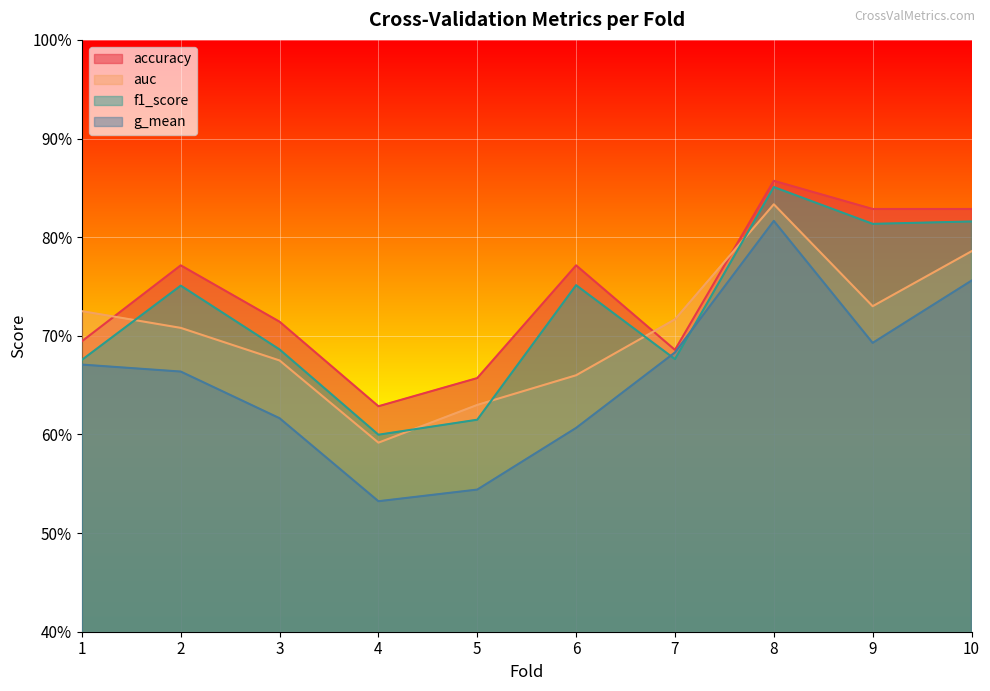

In accuracy, how many points are lower than both neighbors (excluding endpoints)?

2